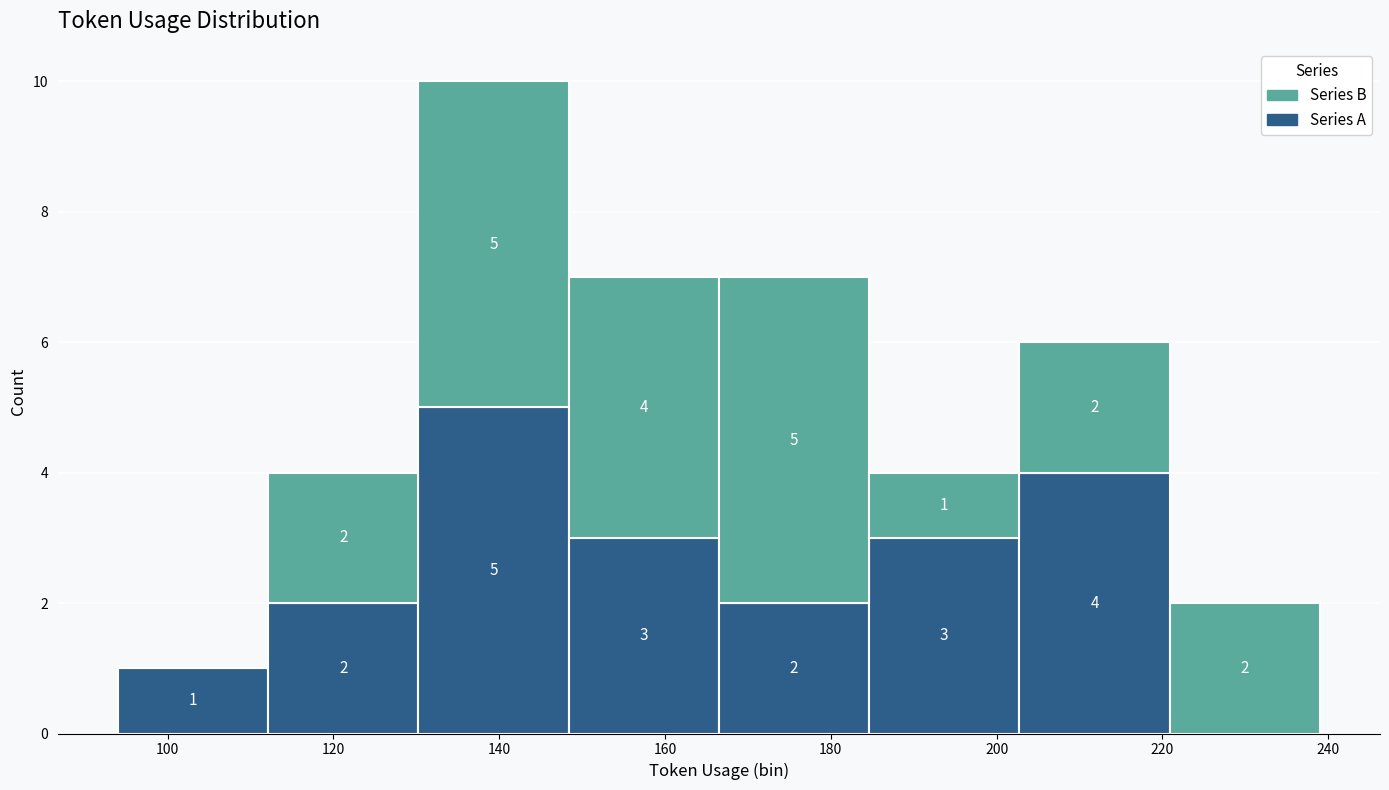

Which range on the x-axis has the tallest stacked bar (by total height)?

130 to 148